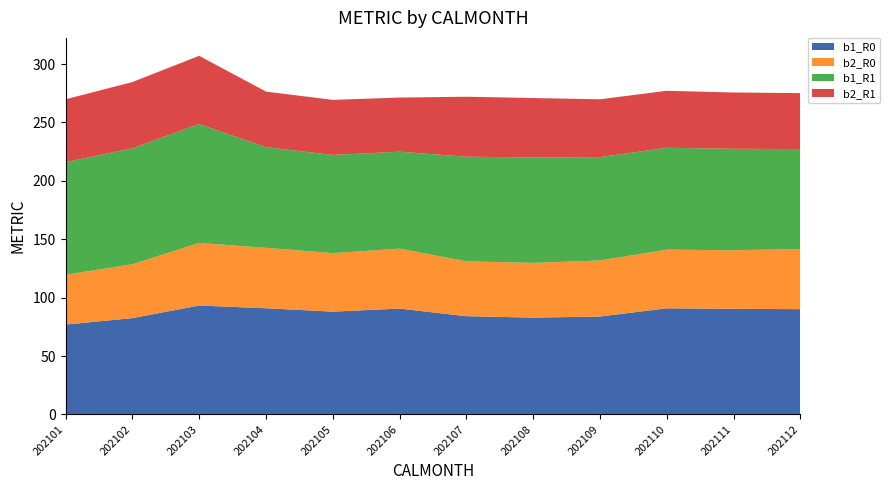

Reading left to right, extract all data points from this chart.

b1_R0: 202101=76.9	202102=82.4	202103=93.2	202104=90.9	202105=88.0	202106=90.6	202107=84.1	202108=82.9	202109=83.8	202110=90.8	202111=90.4	202112=90.1
b2_R0: 202101=42.6	202102=46.1	202103=53.6	202104=51.7	202105=50.1	202106=51.3	202107=47.0	202108=46.8	202109=48.0	202110=50.3	202111=50.1	202112=51.5
b1_R1: 202101=96.4	202102=99.3	202103=101.8	202104=86.2	202105=84.1	202106=83.0	202107=89.5	202108=90.3	202109=88.5	202110=87.2	202111=86.9	202112=85.6
b2_R1: 202101=53.8	202102=56.7	202103=58.4	202104=47.6	202105=47.2	202106=46.3	202107=51.4	202108=50.8	202109=49.5	202110=48.8	202111=48.2	202112=47.9